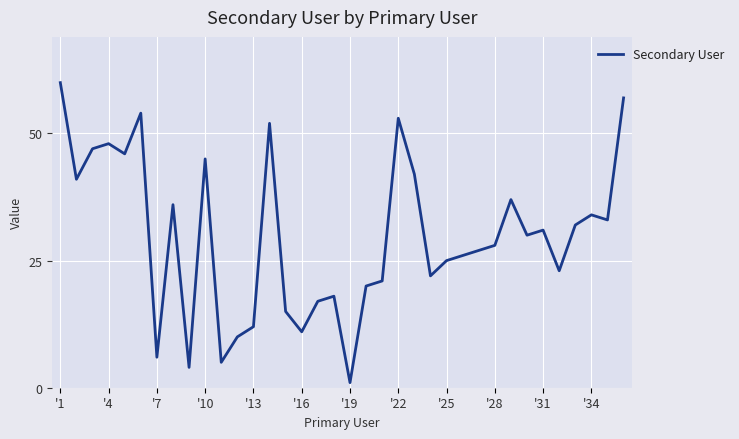

What is the difference between the maximum and minimum values?

59